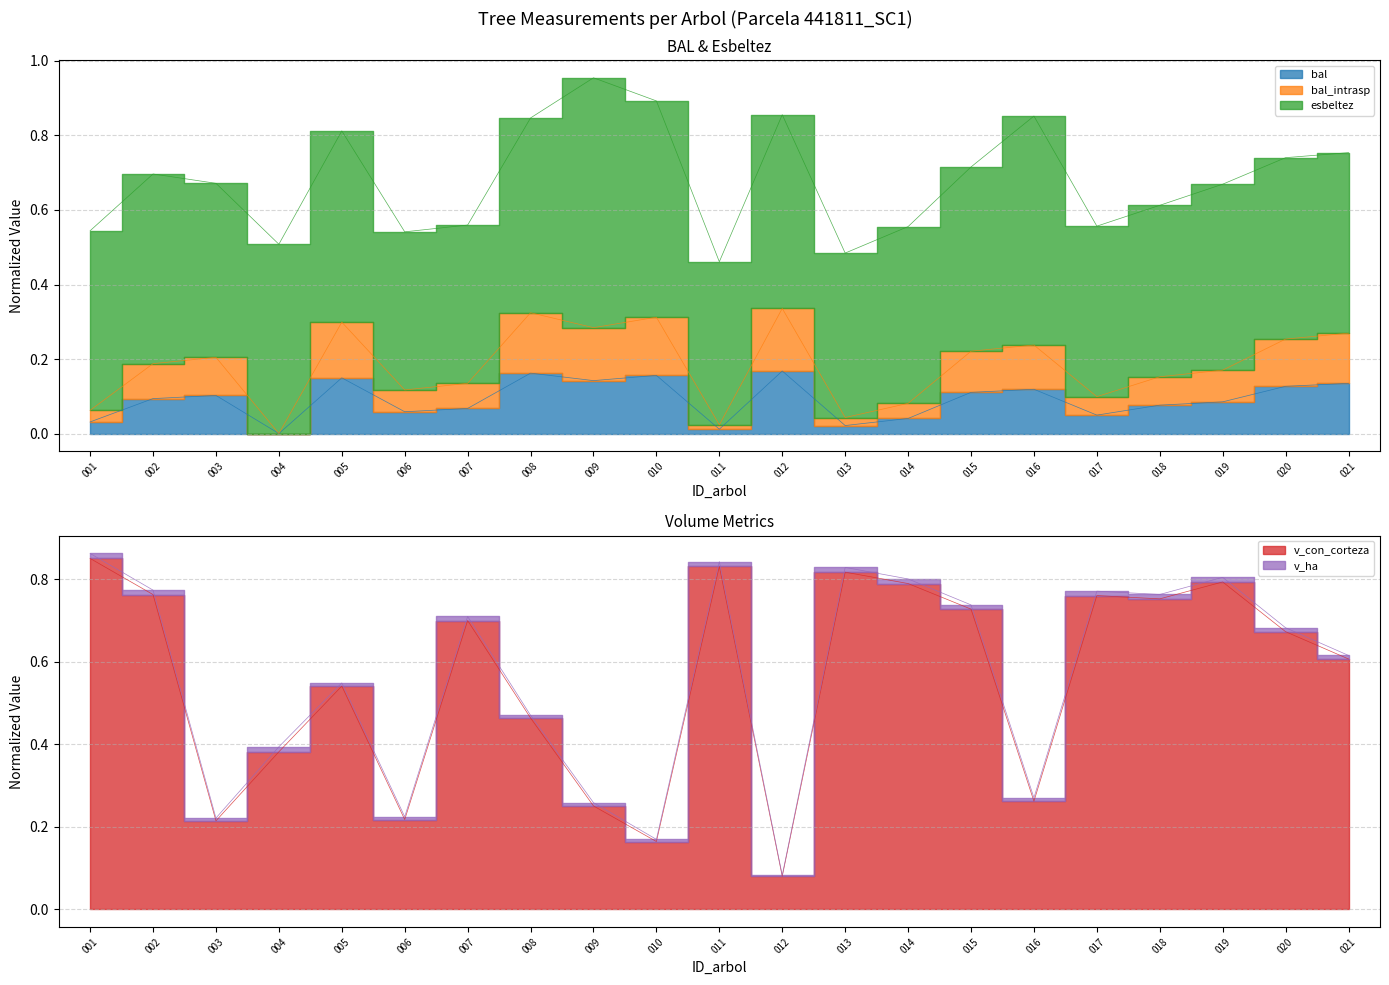

What value does the bal series have at 002?

0.1